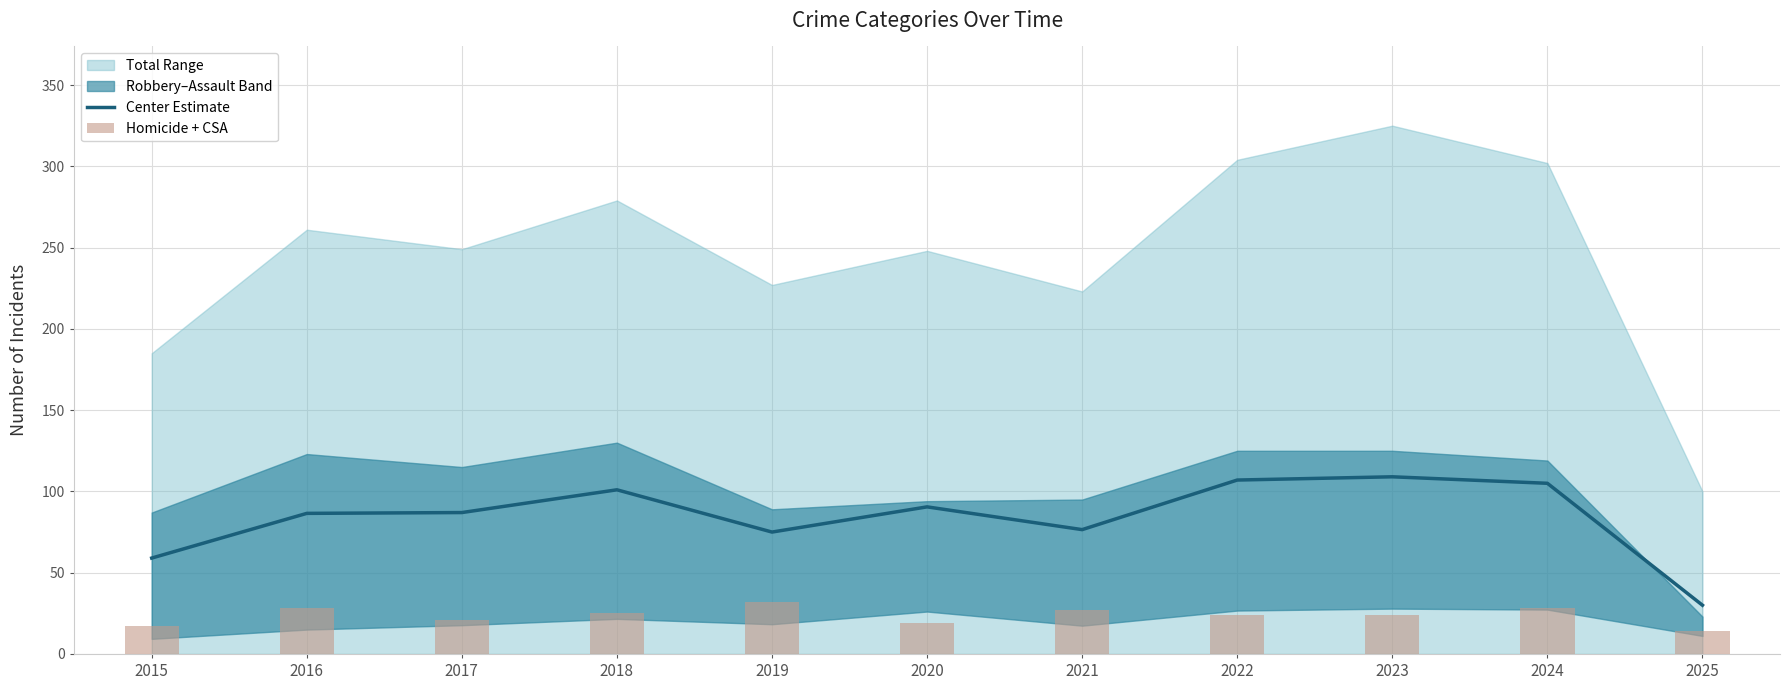

What is the sum of all Center Estimate values?

926.5